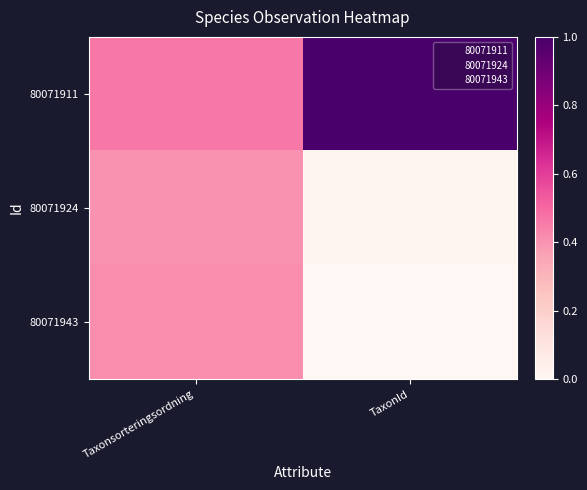

Count the number of categories in the chart.

2